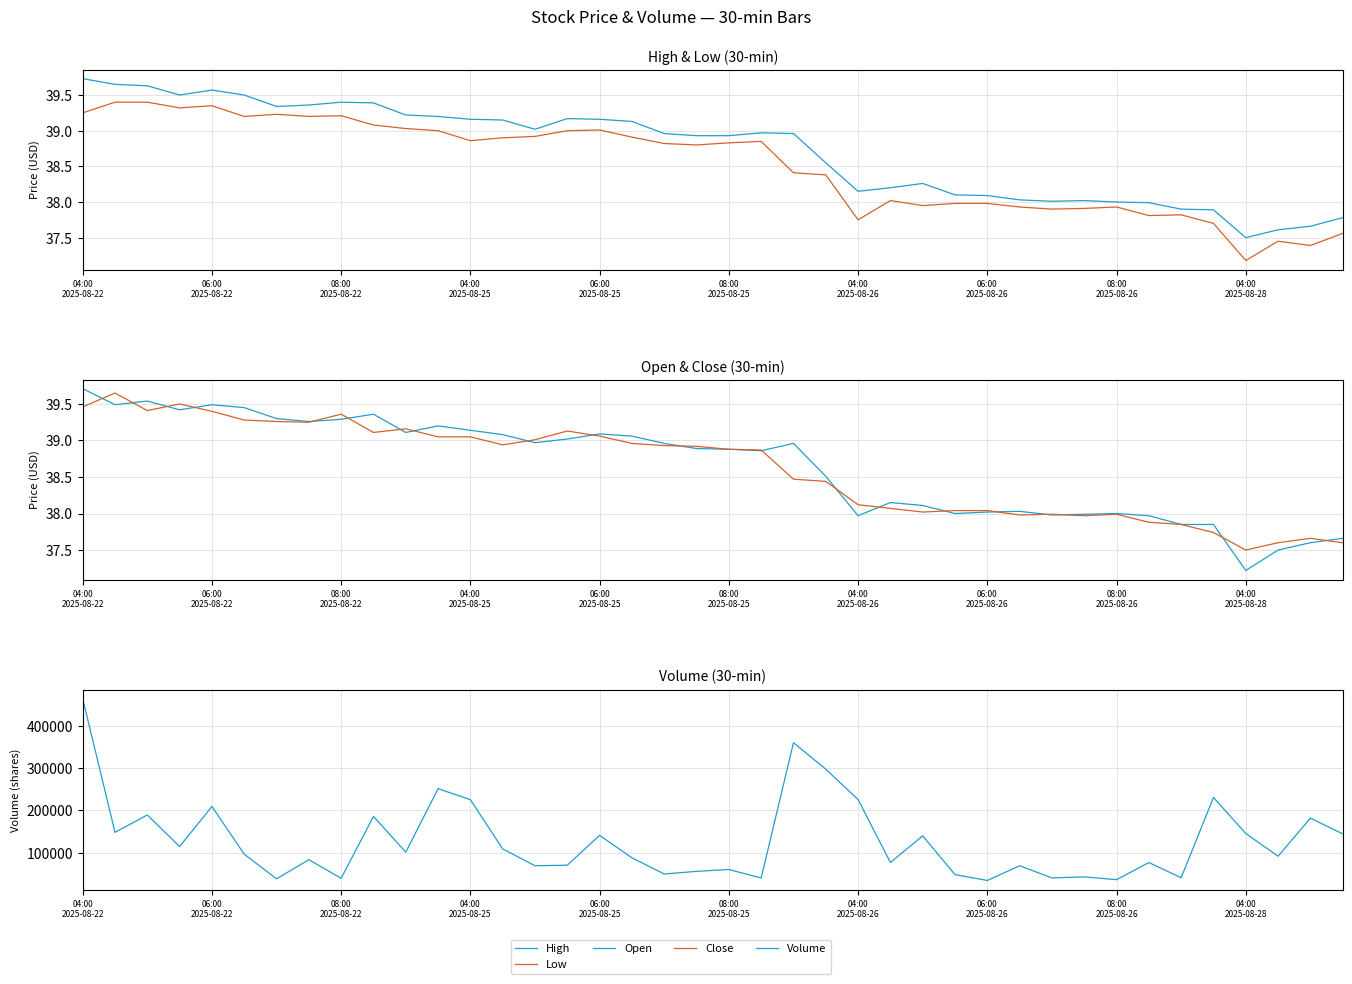

What is the sum of the Volume values at 14 and 36?

215245.0